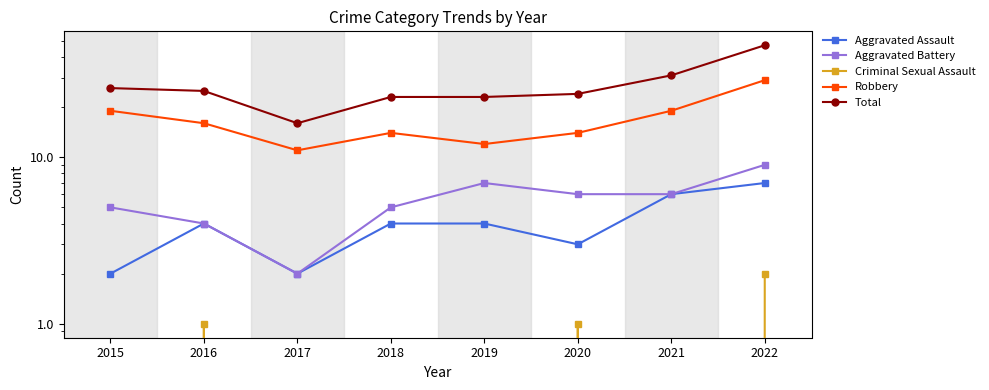

Where does the Total series first go above 25?

2015